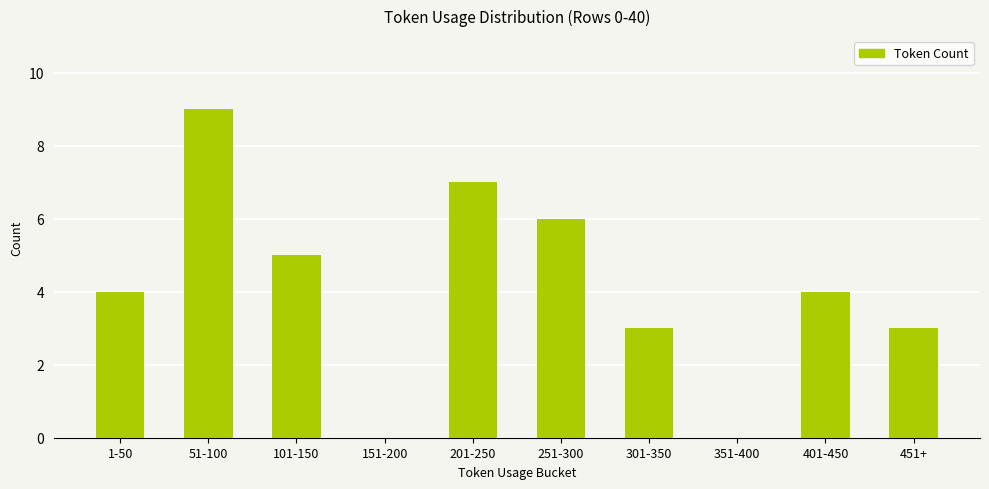

Which has a higher value, 101-150 or 351-400?

101-150